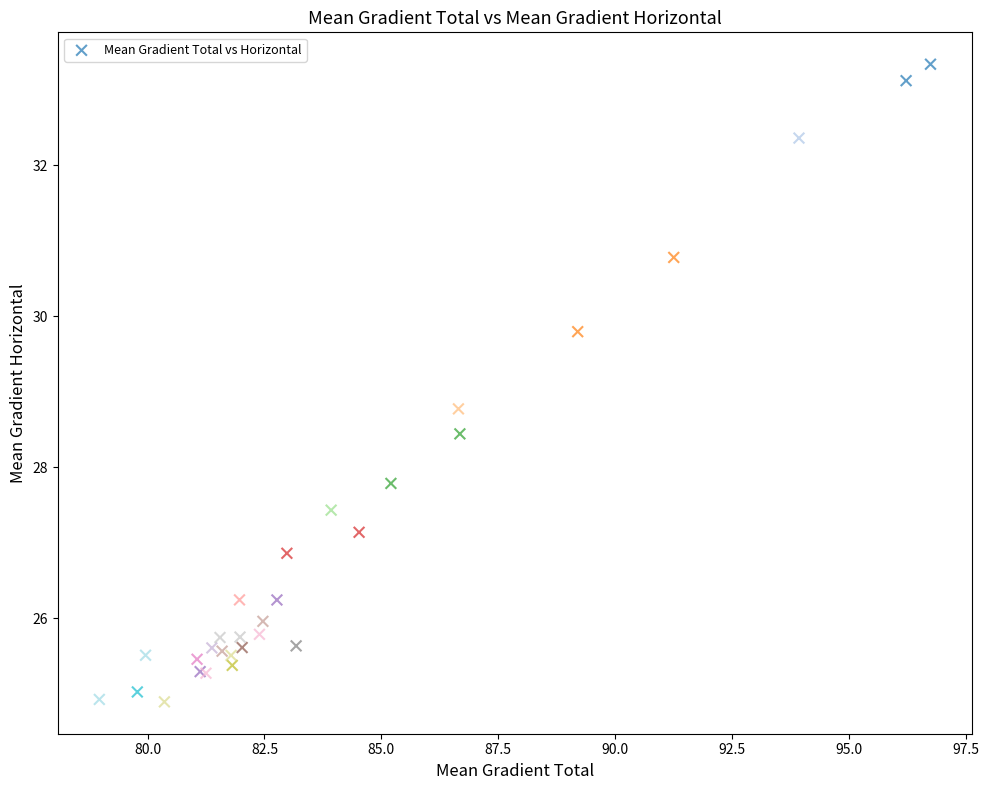

What Y value in the scatter plot is closest to 29?

28.8